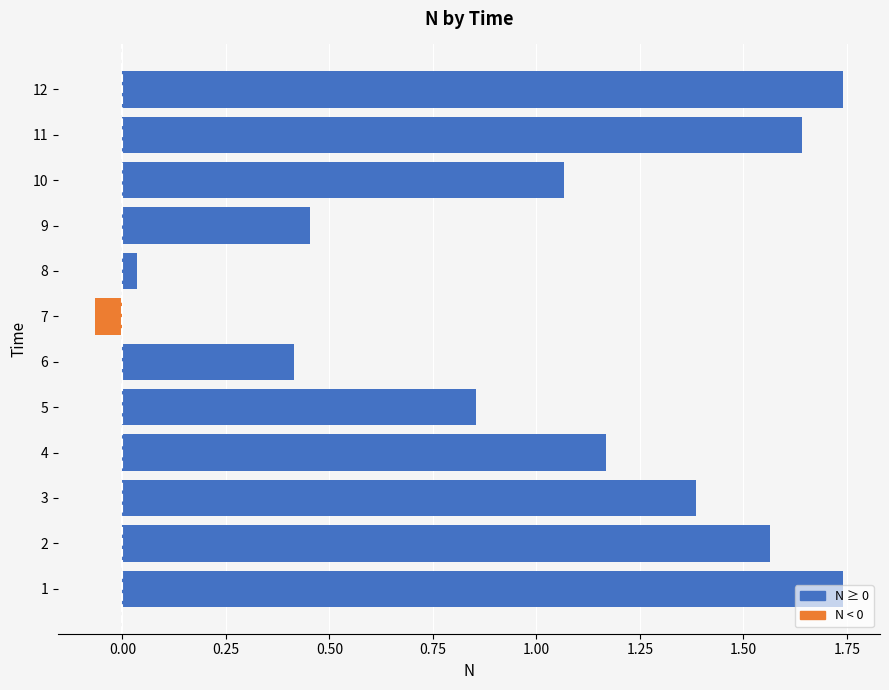

Which series changed the most between 2 and 5?

N ≥ 0